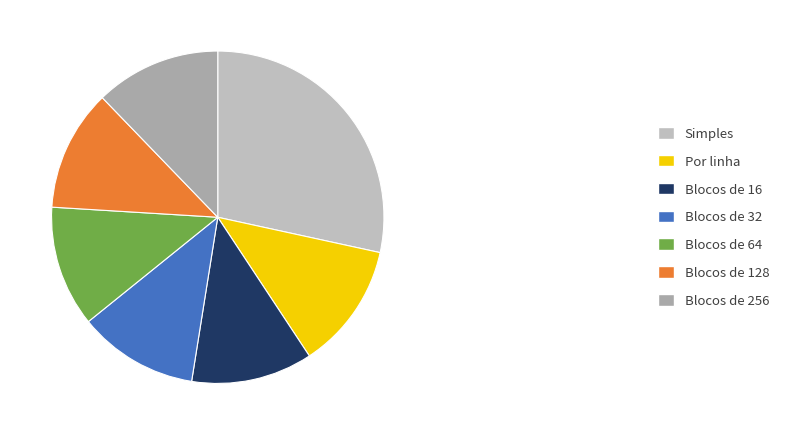

What is the smallest slice in the pie chart?

Blocos de 32